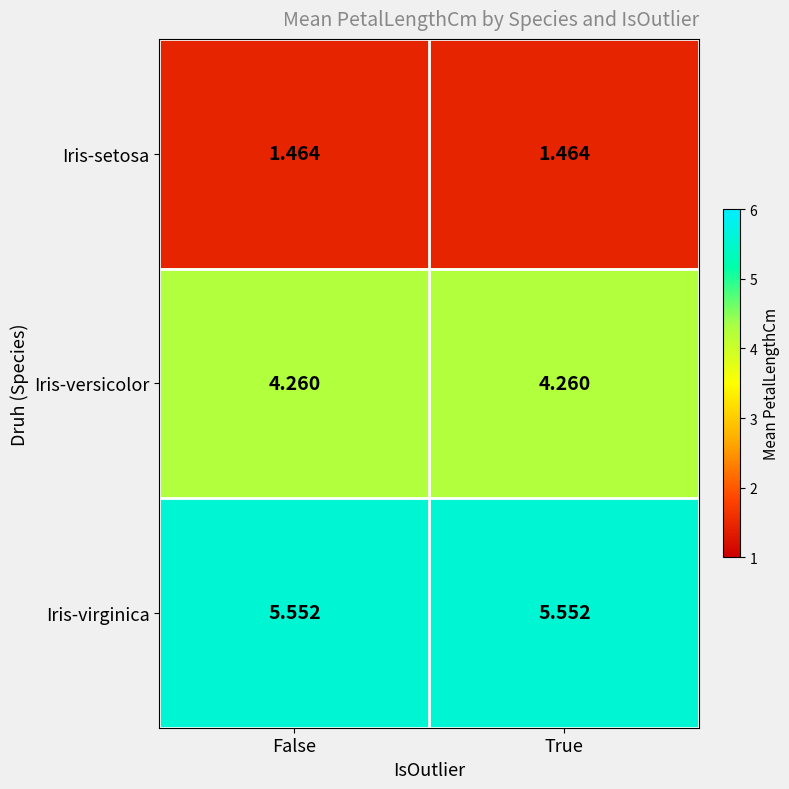

List the series in order of their overall mean, highest first.

Iris-virginica, Iris-versicolor, Iris-setosa